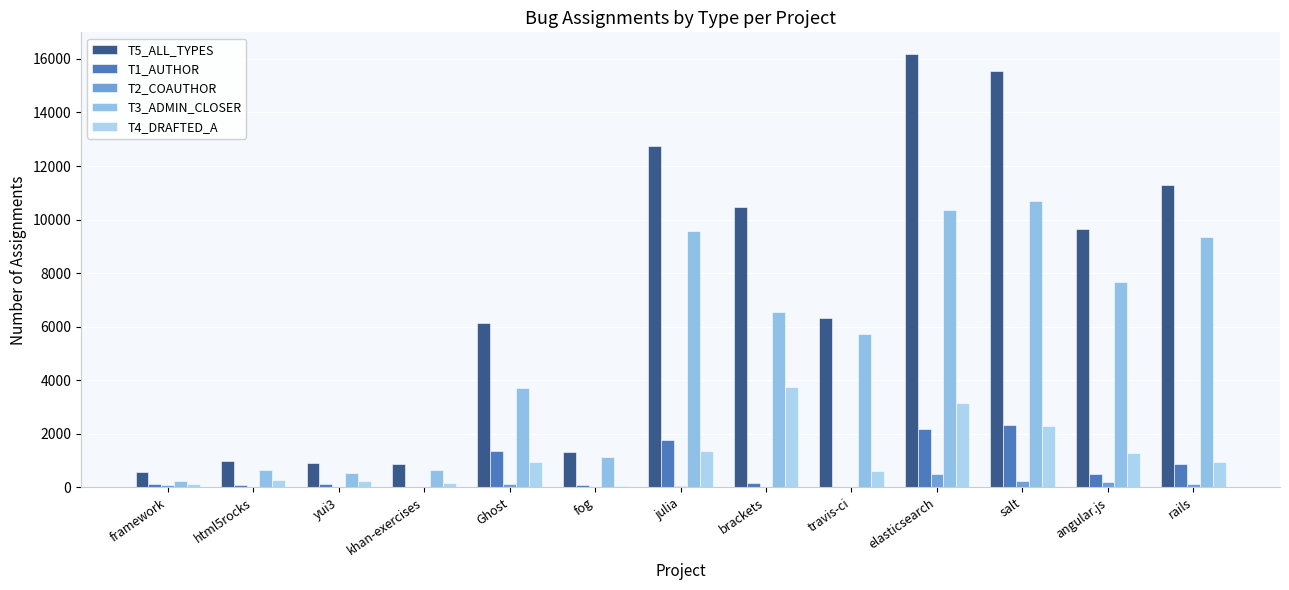

At which label does T5_ALL_TYPES first exceed 6334?

julia